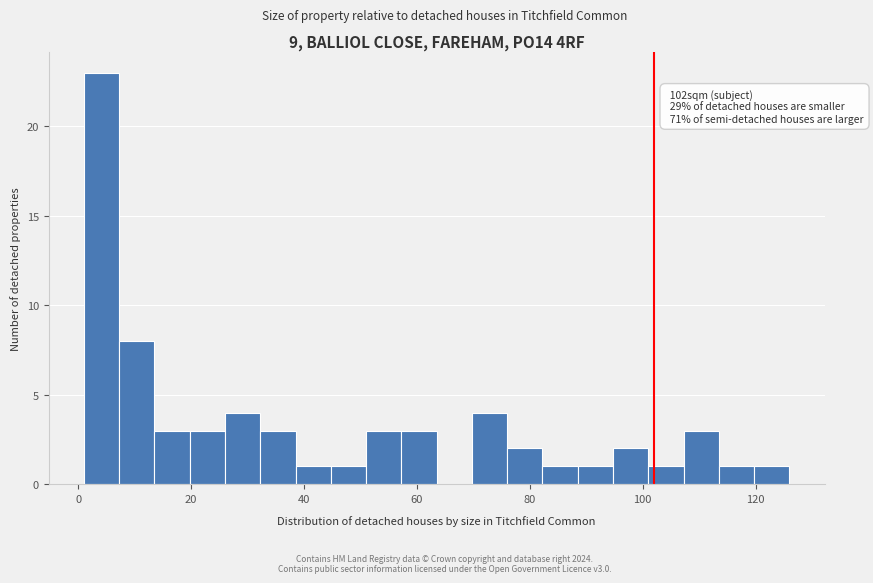

Around what value on the x-axis is the tallest bar? Give the approximate position of its centre, as read against the axis.

4